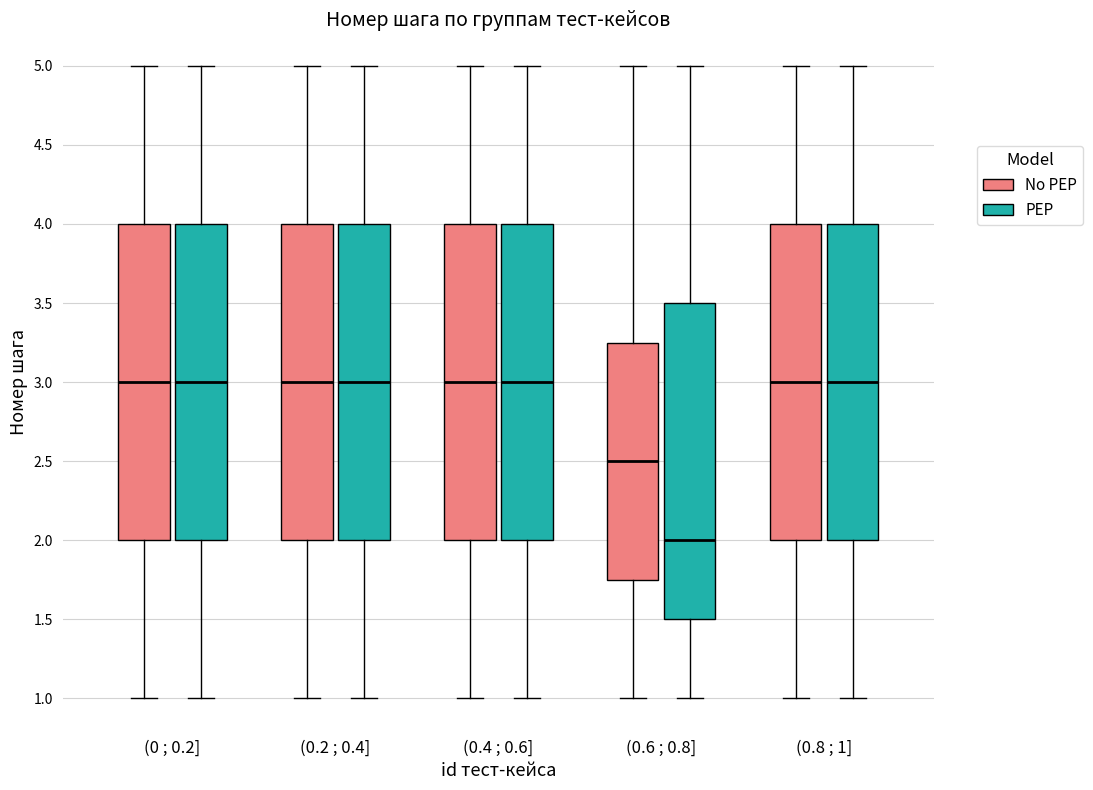

Which box has the lowest median line?

(0.6 ; 0.8] (PEP)